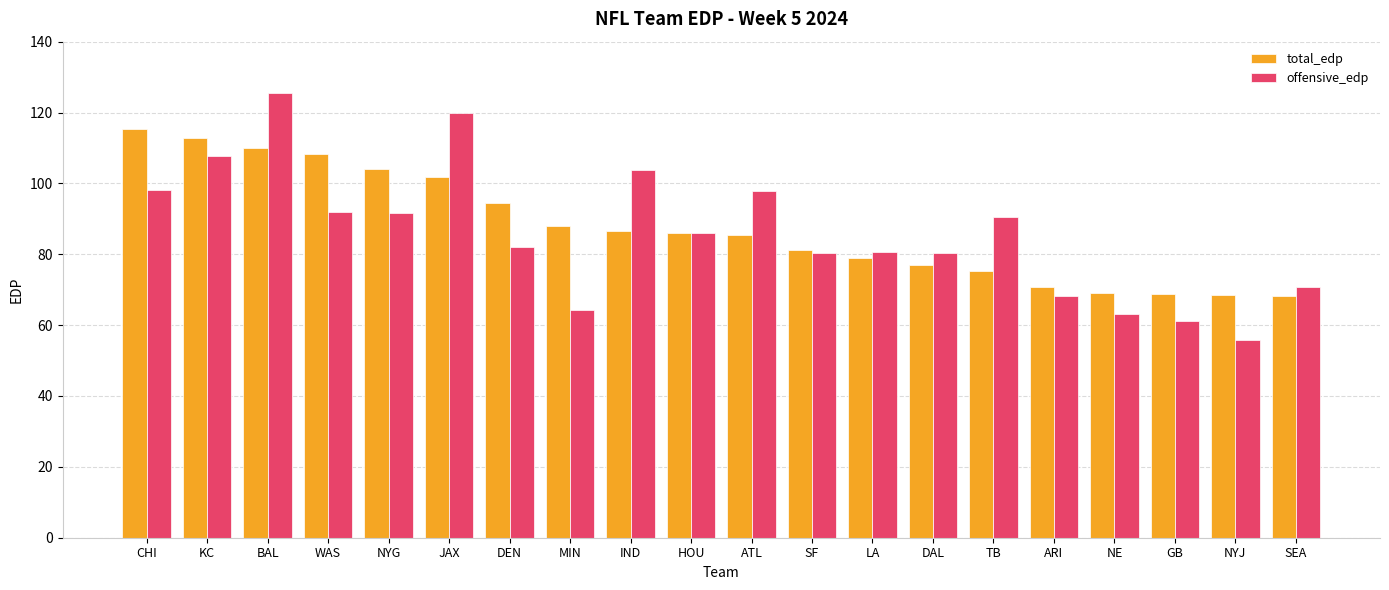

What is the difference between the total_edp values at WAS and ARI?

37.4